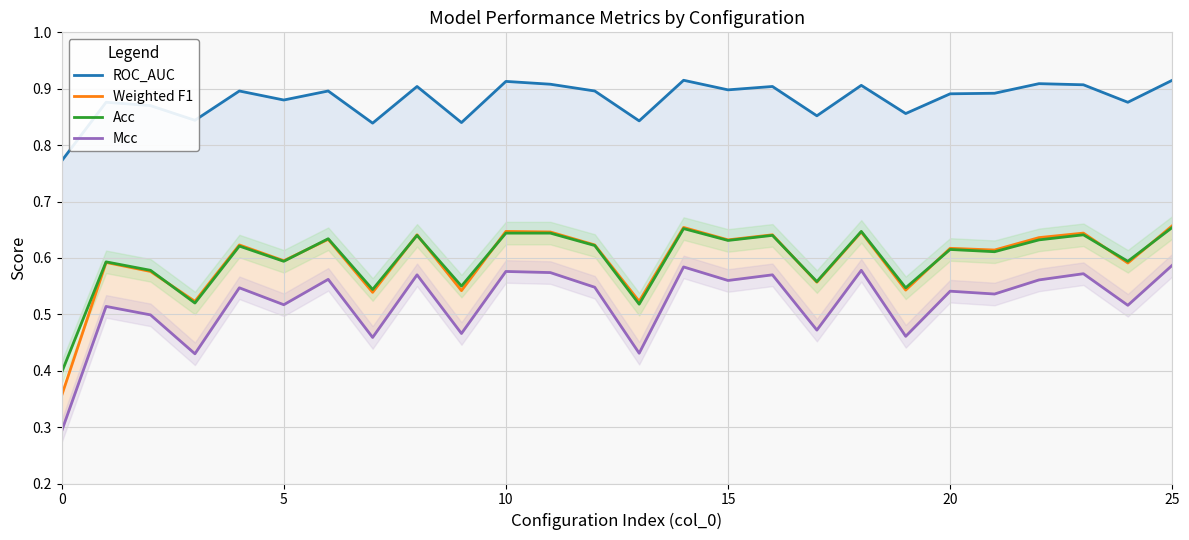

Does the chart display data point markers on the line(s)?

No